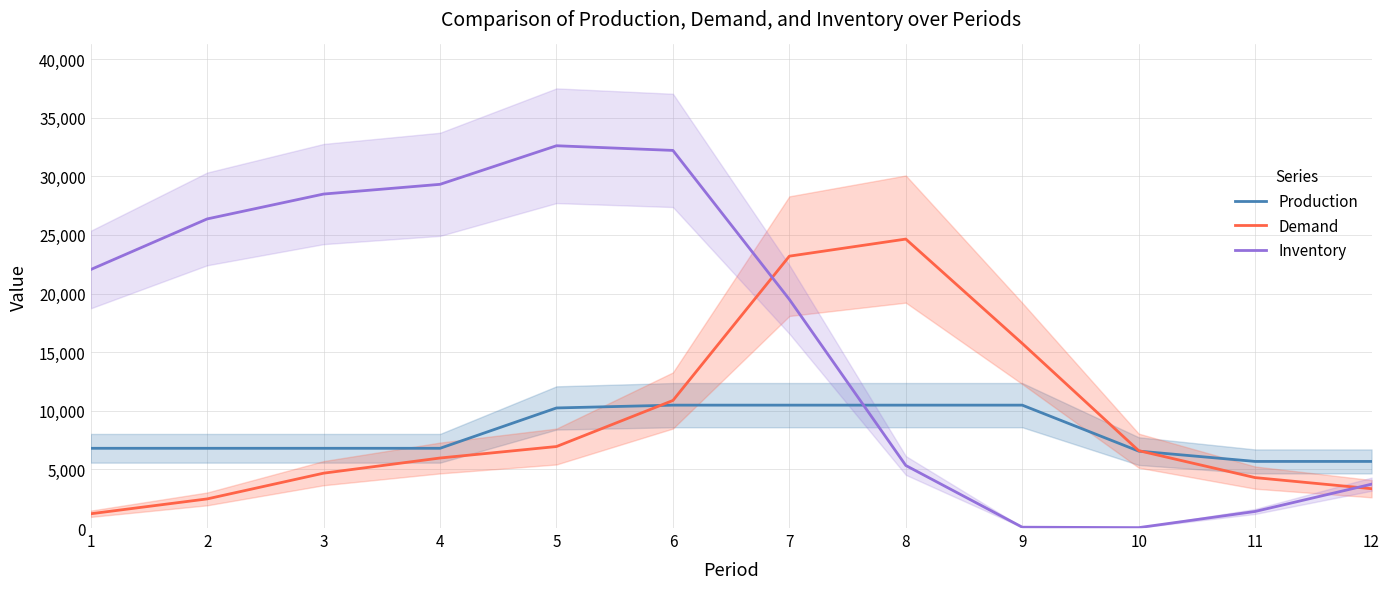

What is the average value of the Demand series?

9167